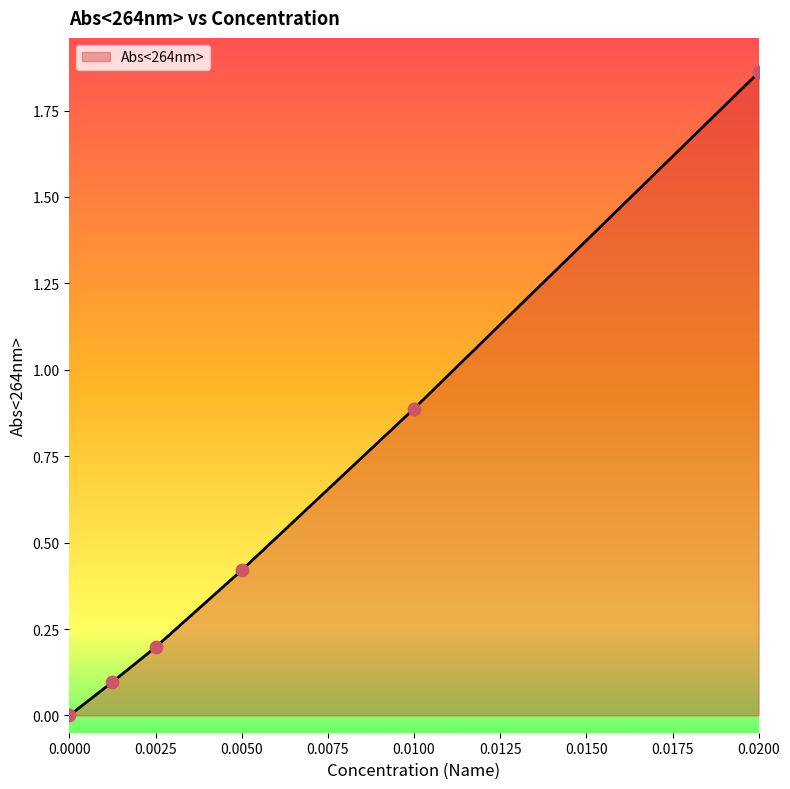

True or false: the data has more than 1 interior local peaks.

False